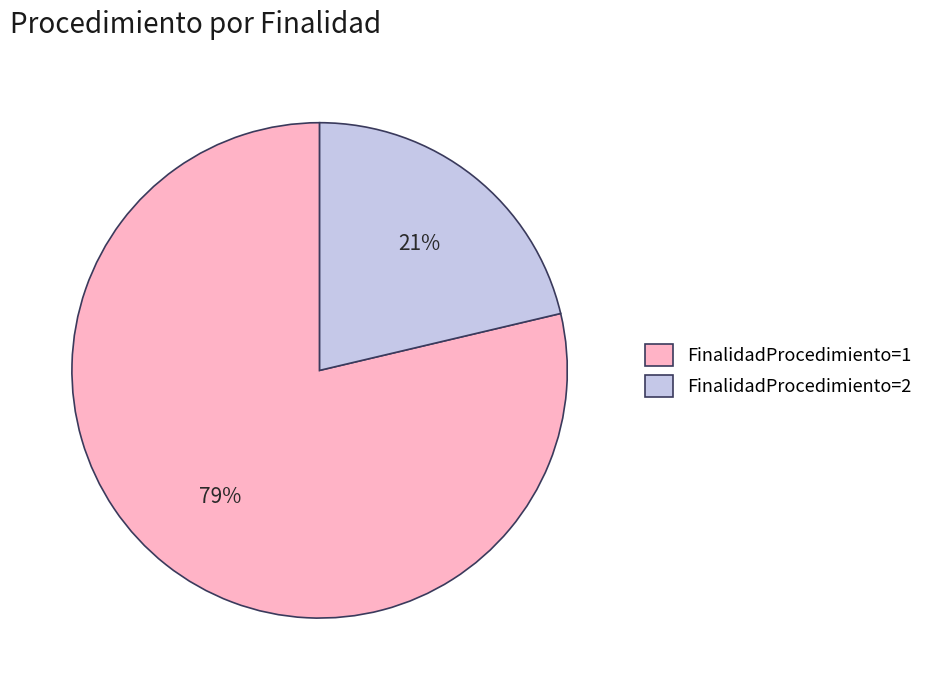

Is the sum of FinalidadProcedimiento=2 and FinalidadProcedimiento=1 greater than half?

Yes